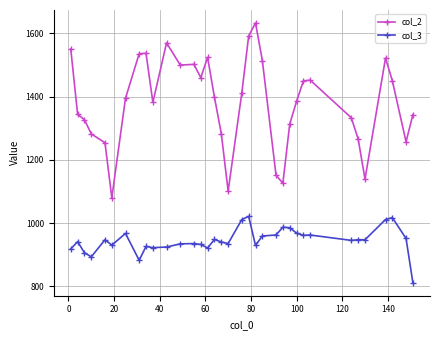

What is the difference between the maximum and minimum values in the col_3 series?

210